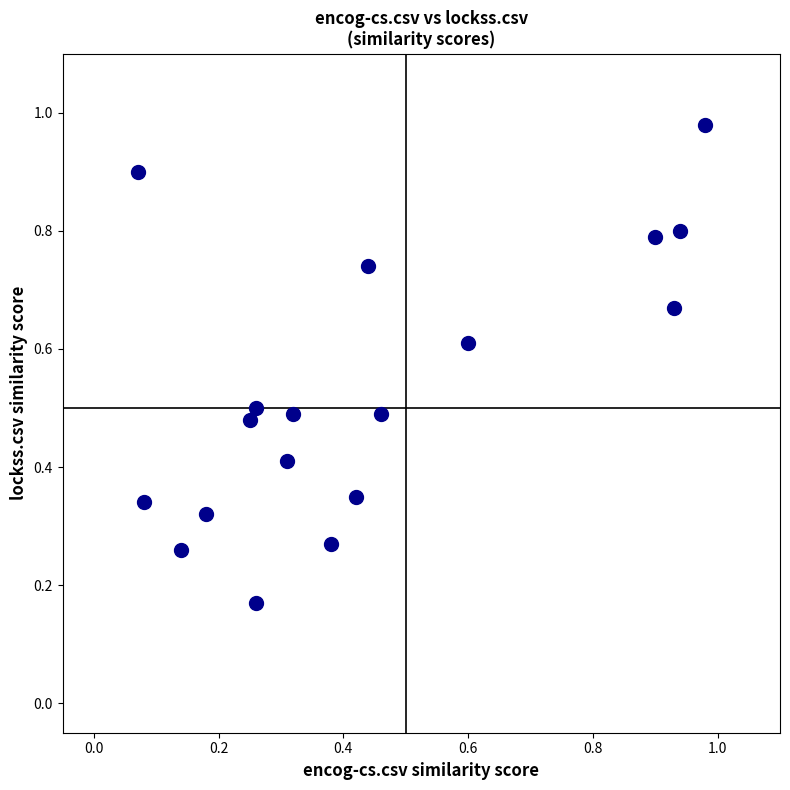

What is the range of X values (max minus min)?

0.9